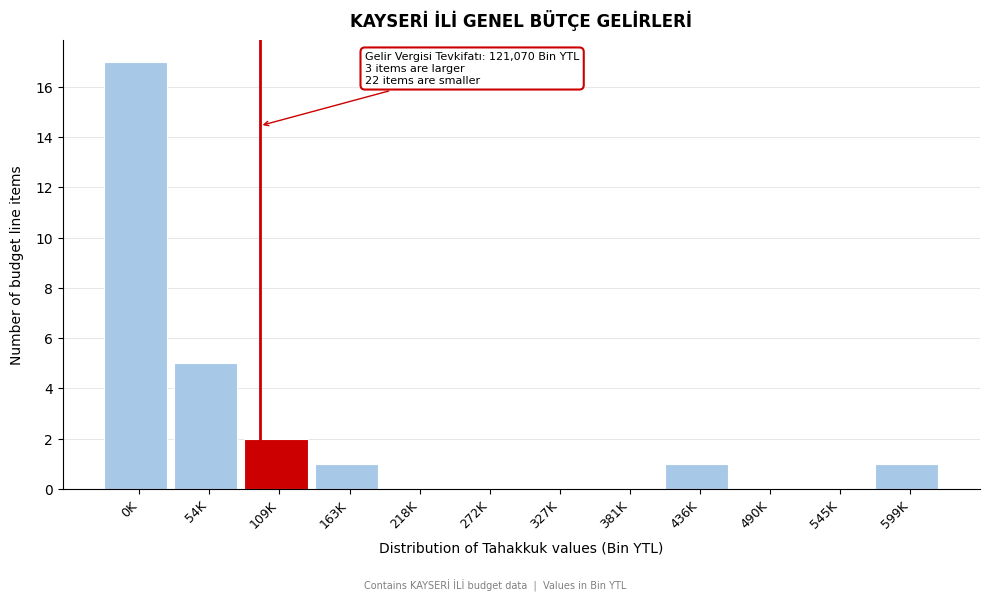

Reading left to right, list all the values displayed in this chart.

0K=17	54K=5	109K=2	163K=1	218K=0	272K=0	327K=0	381K=0	436K=1	490K=0	545K=0	599K=1